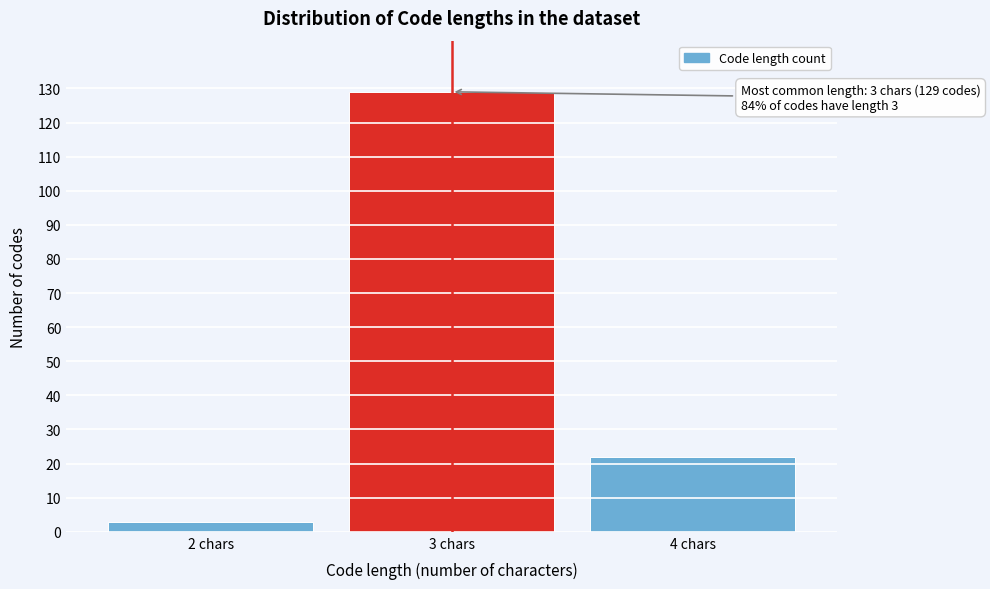

Reading right to left, transcribe all the data shown in this chart.

22	129	3